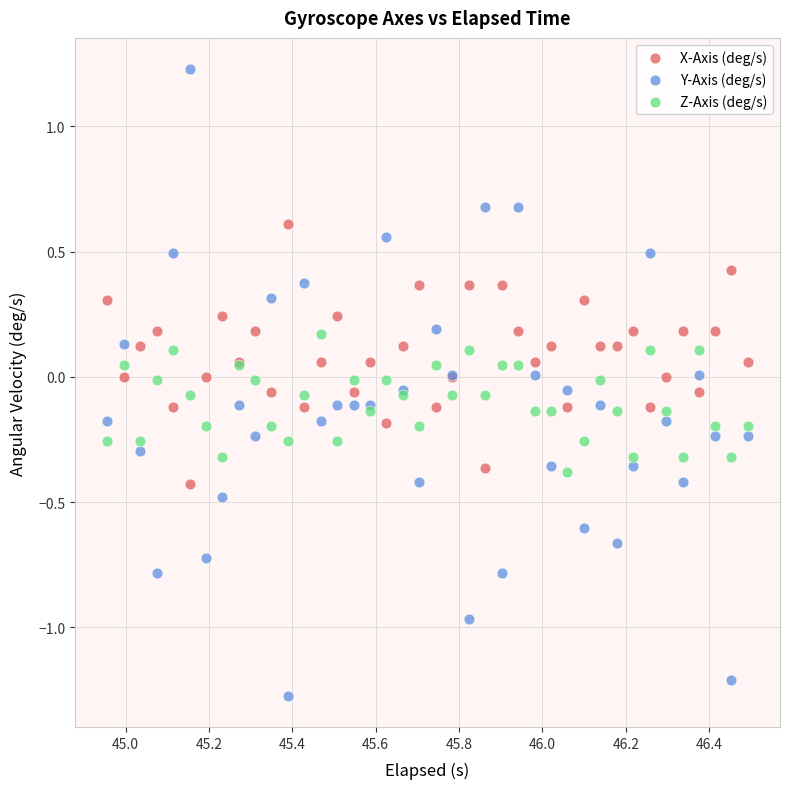

What are all the series names shown in the legend?

X-Axis (deg/s), Y-Axis (deg/s), Z-Axis (deg/s)